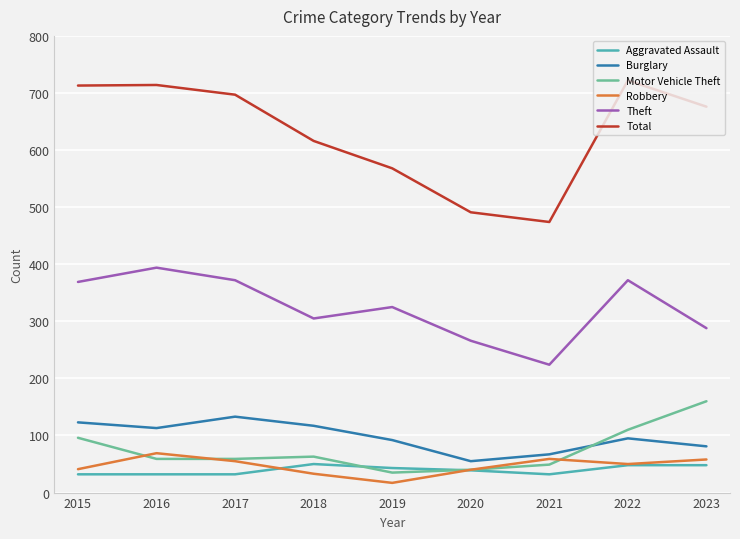

True or false: Burglary has a value of 55 at 2019.

False